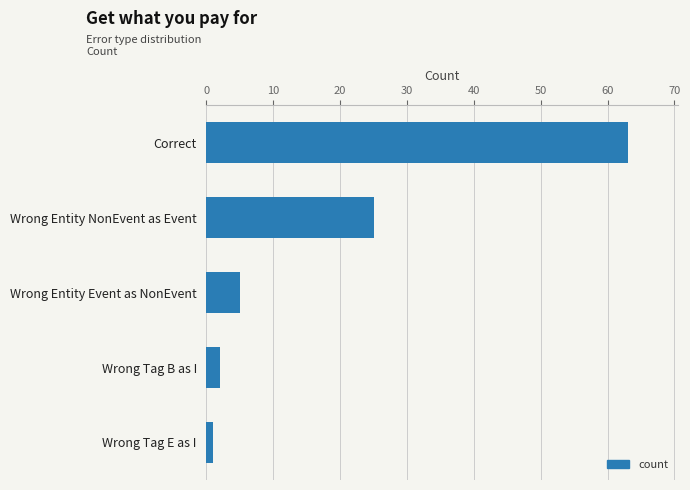

Does the chart contain stacked bars?

No